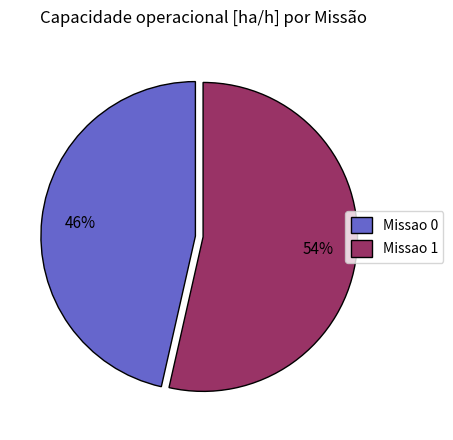

Approximately how many times larger is the value at Missao 0 compared to Missao 1?

0.9